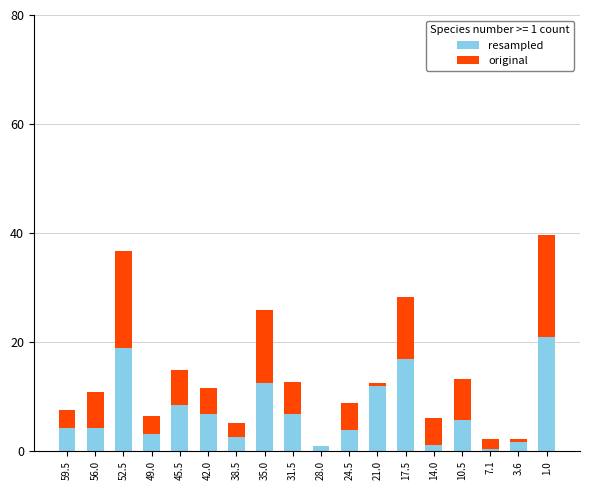

What is the sum of all resampled values?

131.2